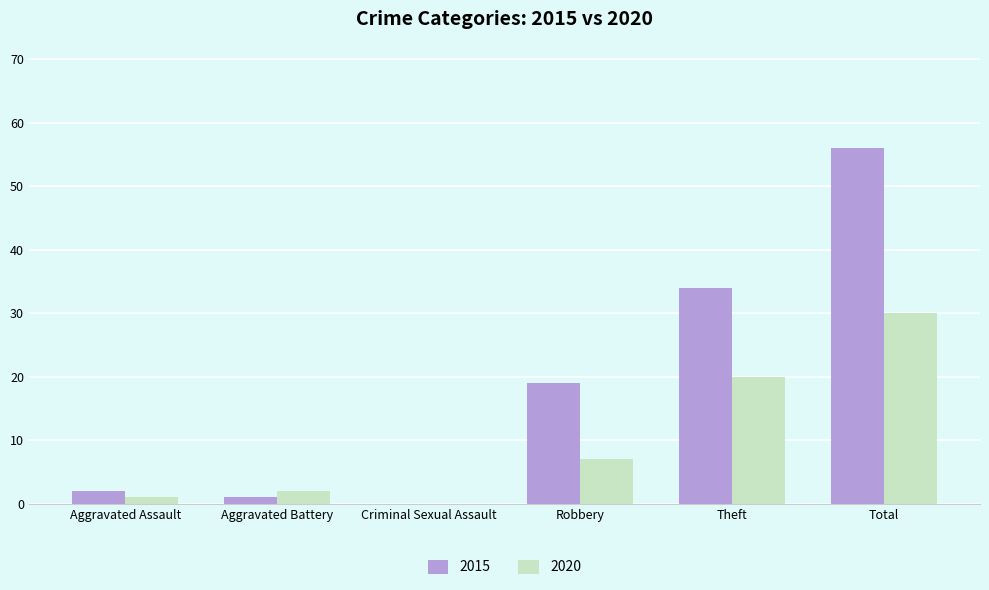

What is the greatest value displayed?

56